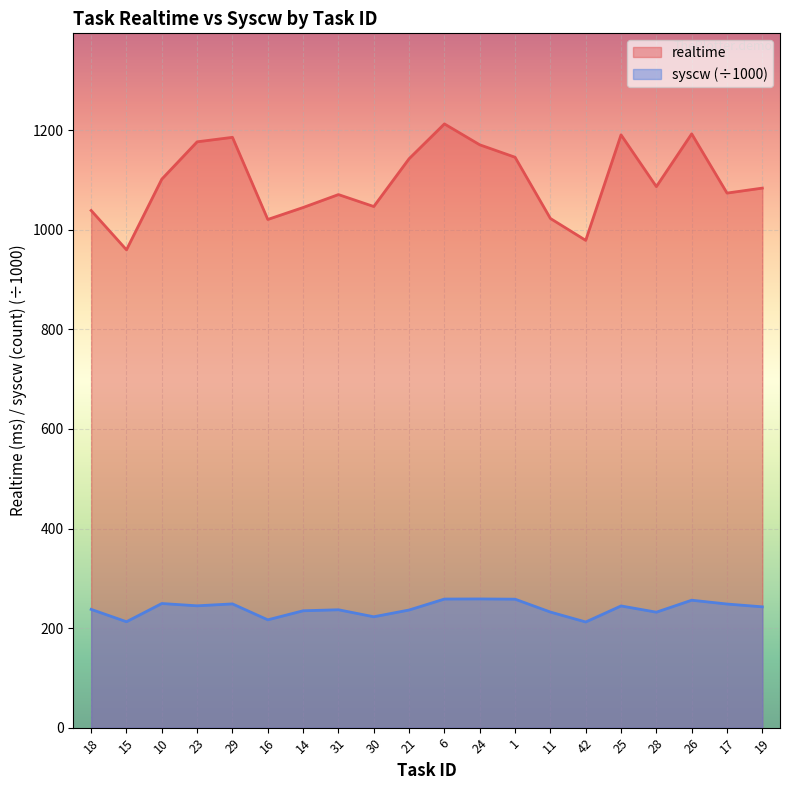

Is the value of syscw at 29 greater than the value of realtime at 29?

No